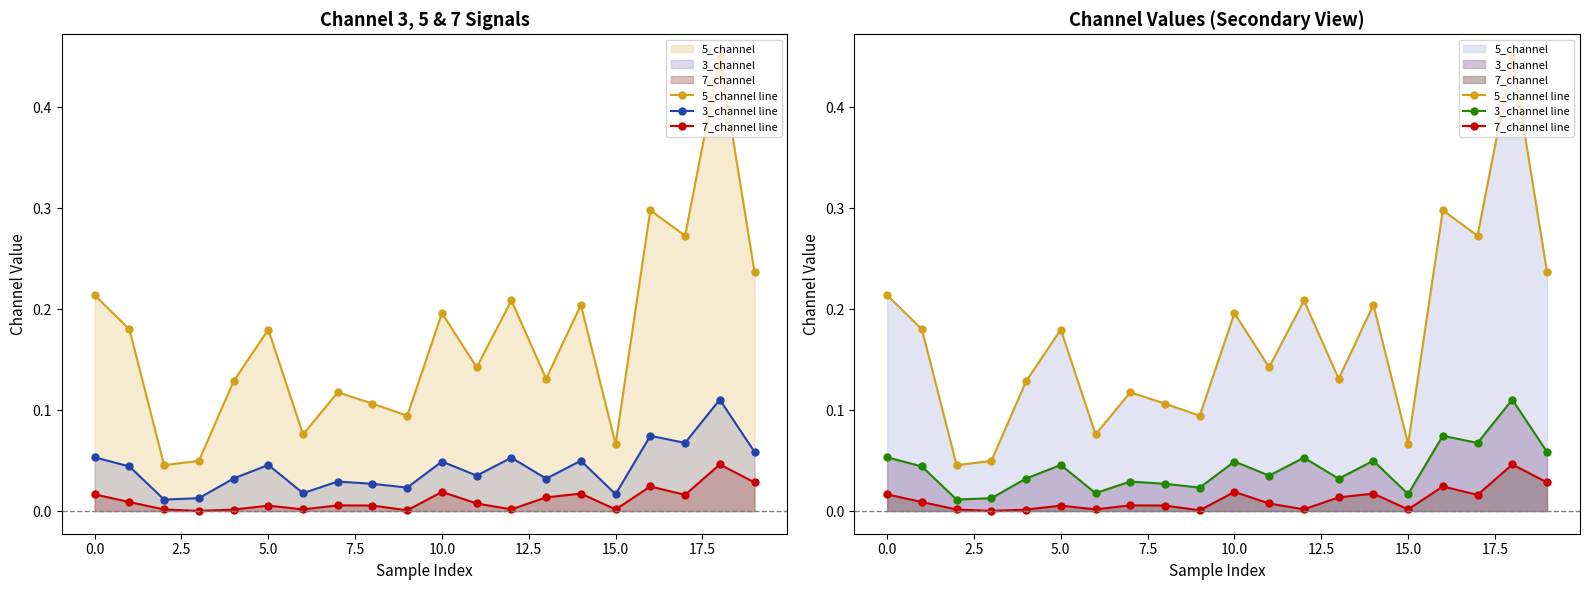

Between 0.0 and 12, which is larger?

12